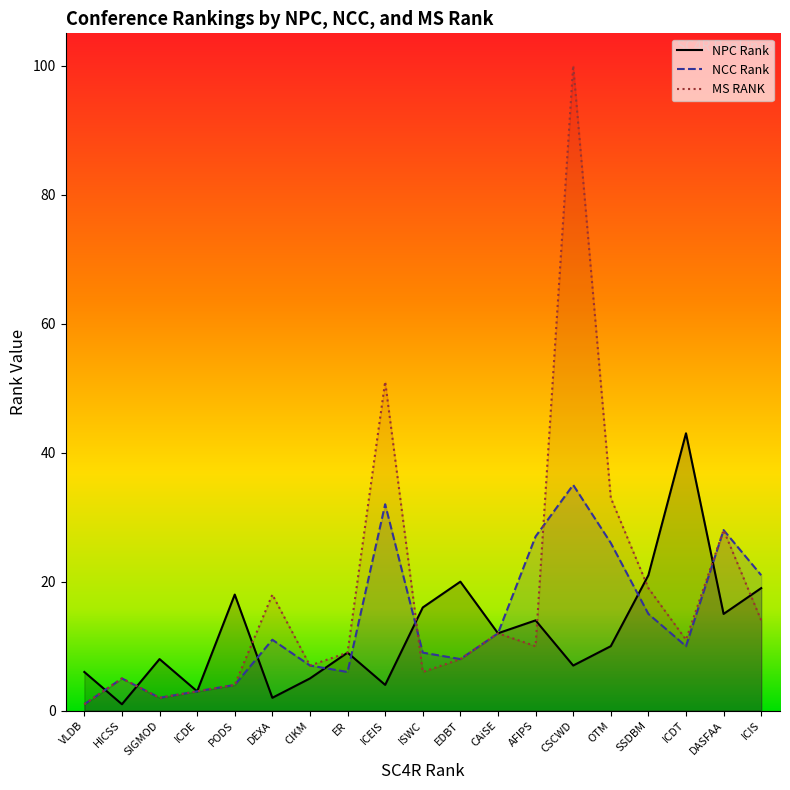

What is the label of the 1st point from the right?

ICIS